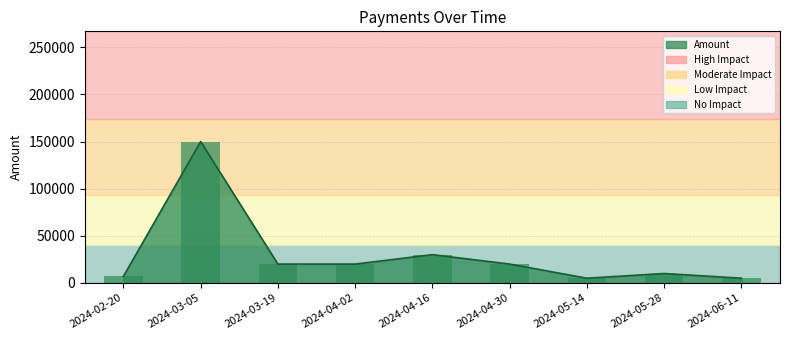

What is the difference between the second highest and second lowest values?

25000